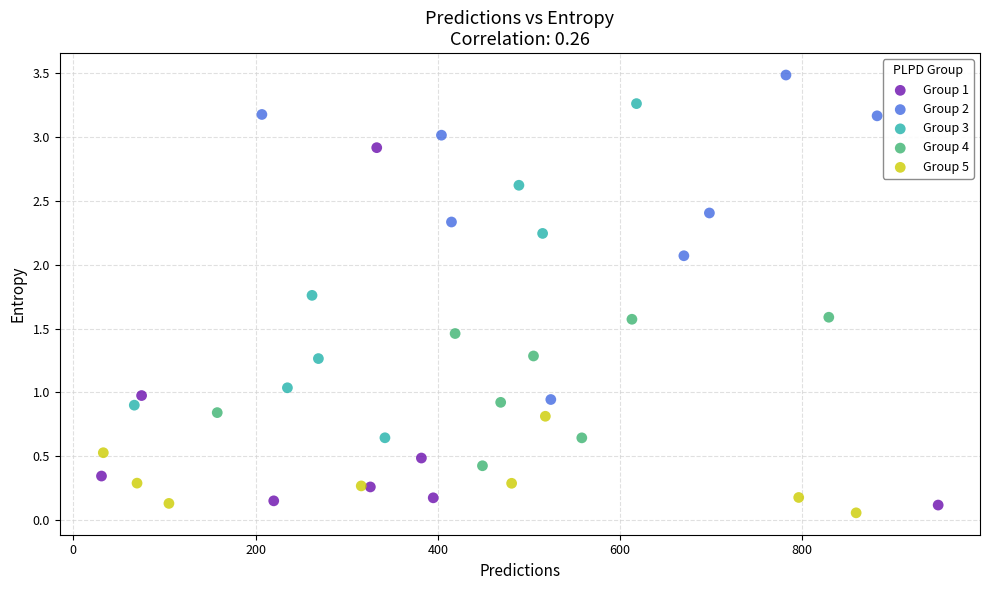

Which series contains the highest Y value?

Group 2